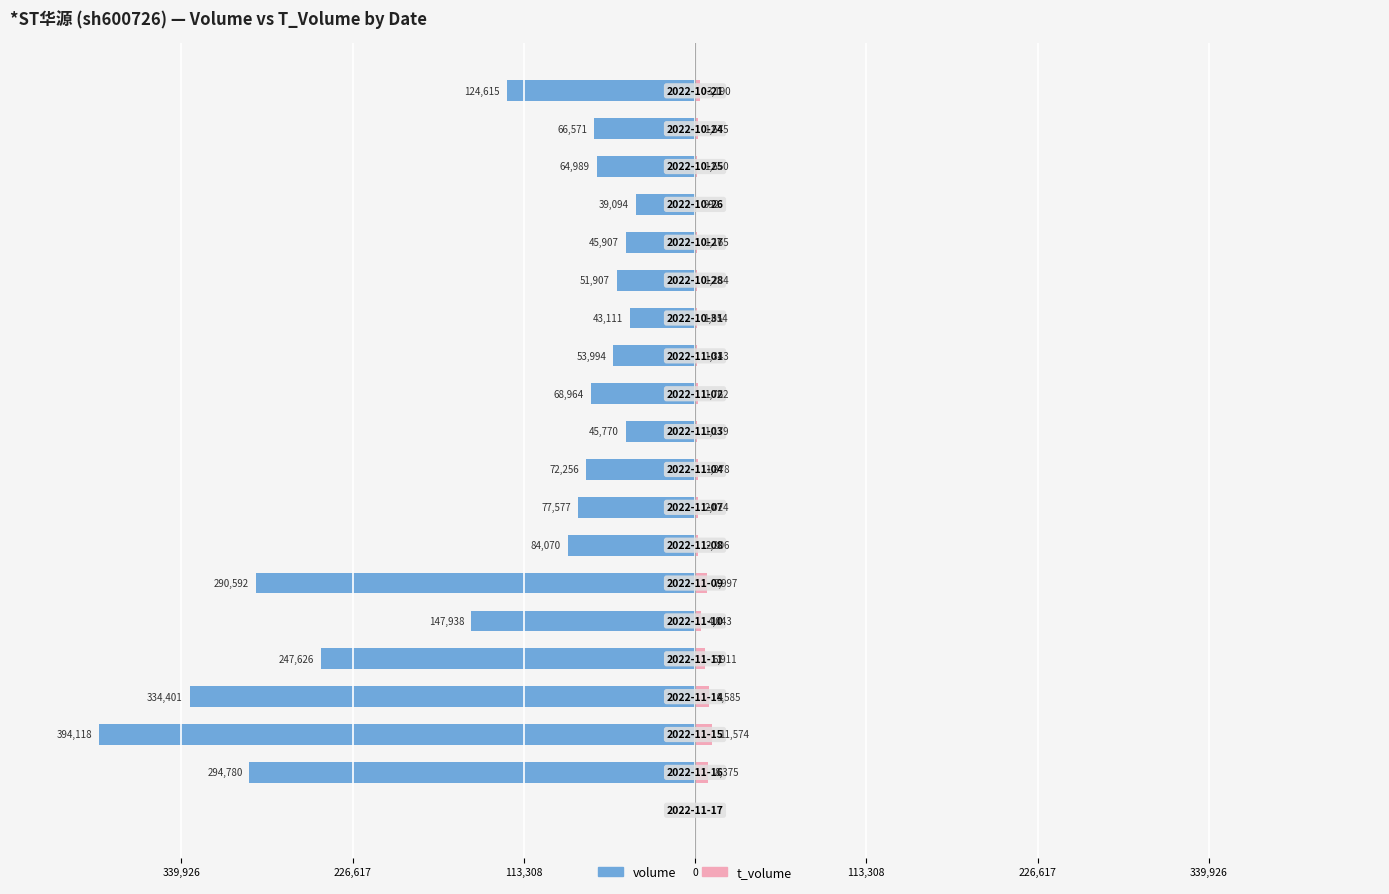

Reading right to left, transcribe all the data shown in this chart.

volume: -124615	-66571	-64989	-39094	-45907	-51907	-43111	-53994	-68964	-45770	-72256	-77577	-84070	-290592	-147938	-247626	-334401	-394118	-294780	0
t_volume: 3190	1675	1650	992	1165	1284	1054	1343	1762	1179	1878	2024	2206	7997	4043	6911	9585	11574	8375	0